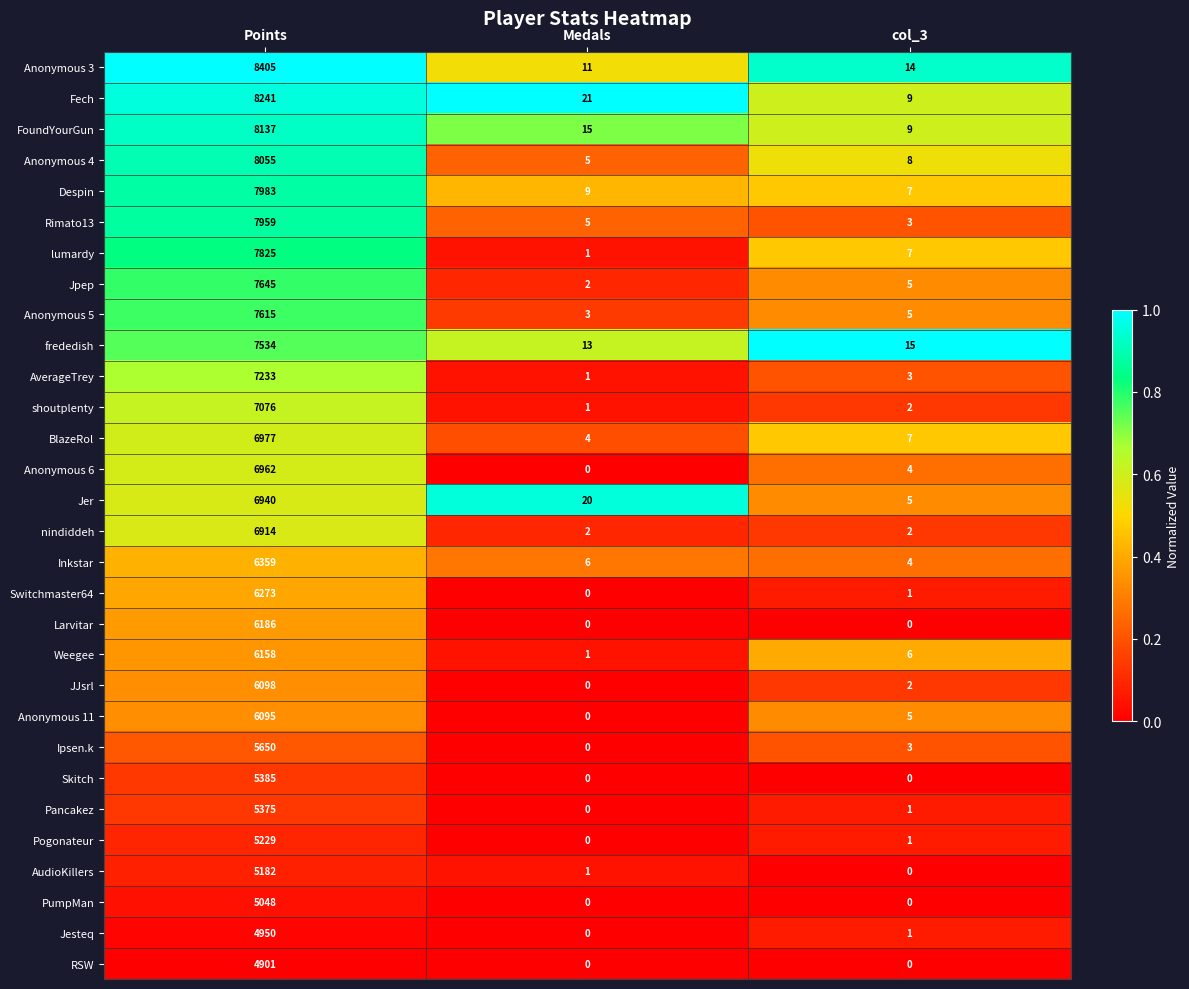

Read the Anonymous 4 value at Points, to the nearest 10.

8060